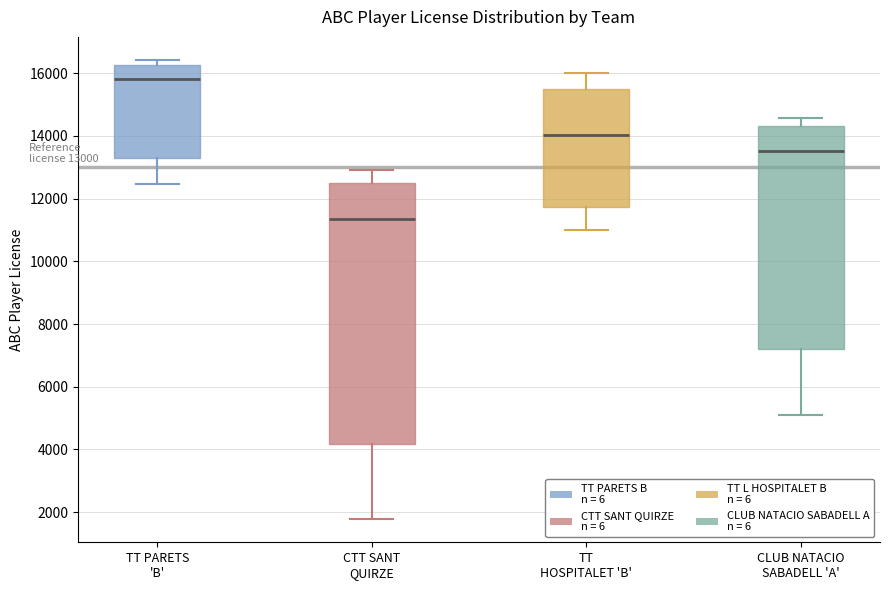

Which box's median line is the lowest?

CTT SANT QUIRZE